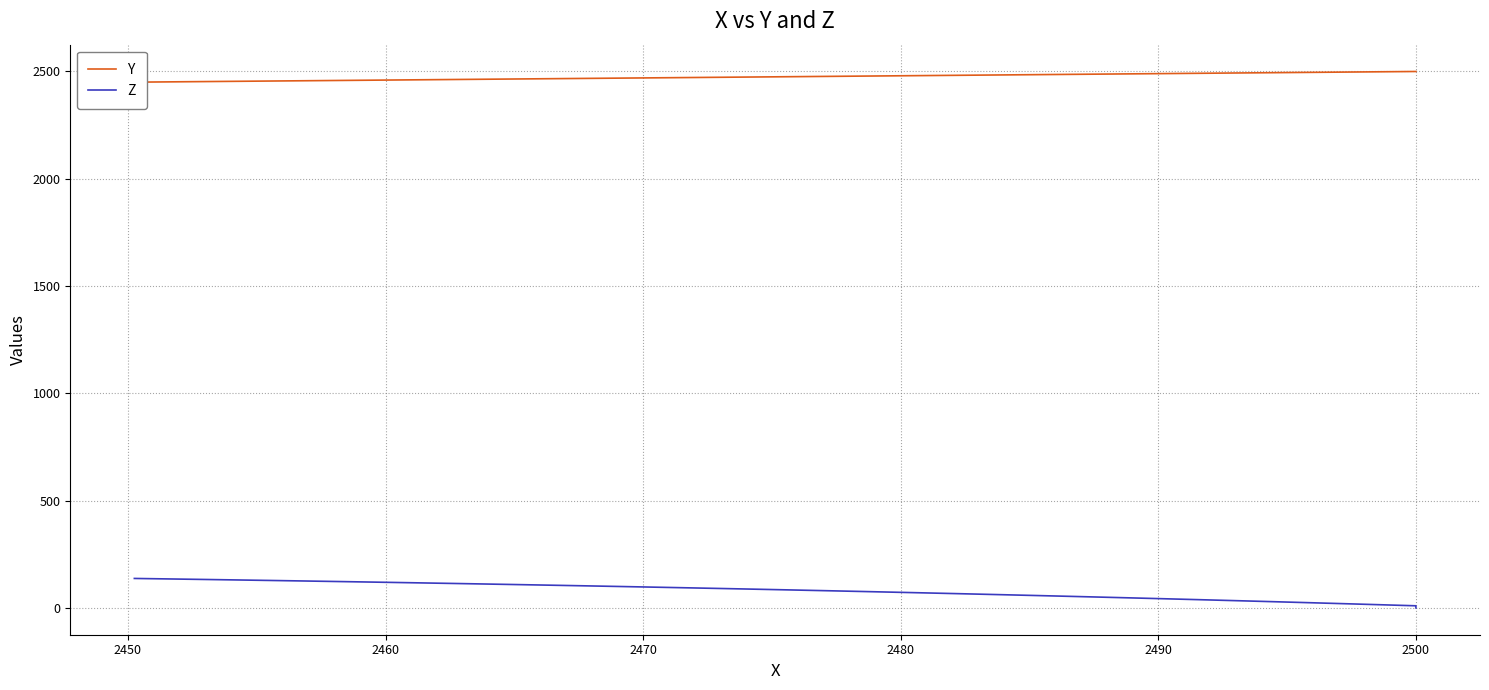

True or false: Z and Y cross at least once.

False